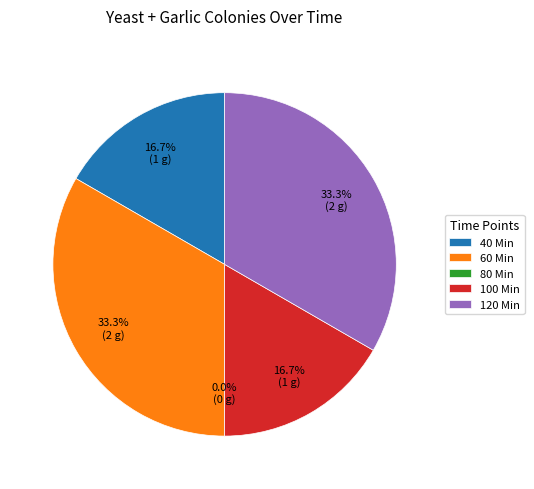

The 80 Min slice represents 0% of the pie. True or false?

True